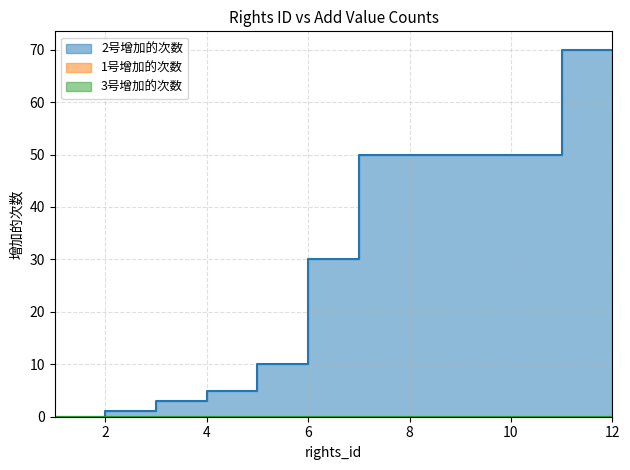

True or false: 2号增加的次数 and 1号增加的次数 intersect in this chart.

False